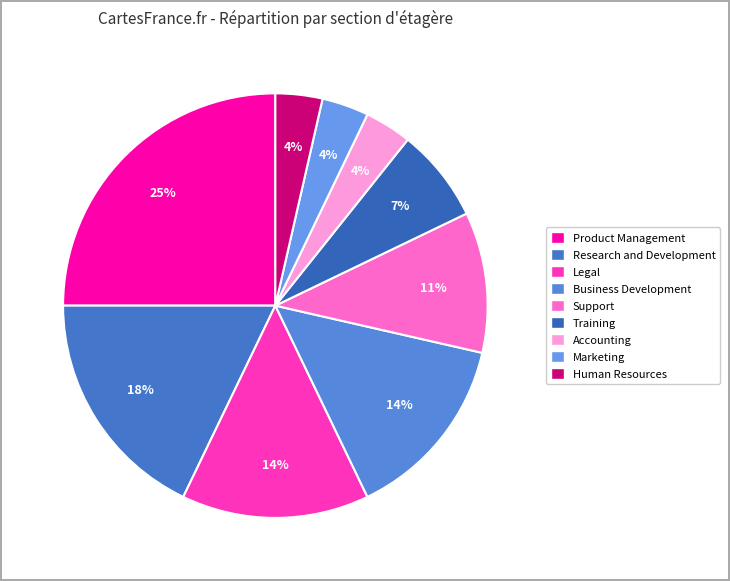

Does Human Resources account for over 50% of the chart?

No